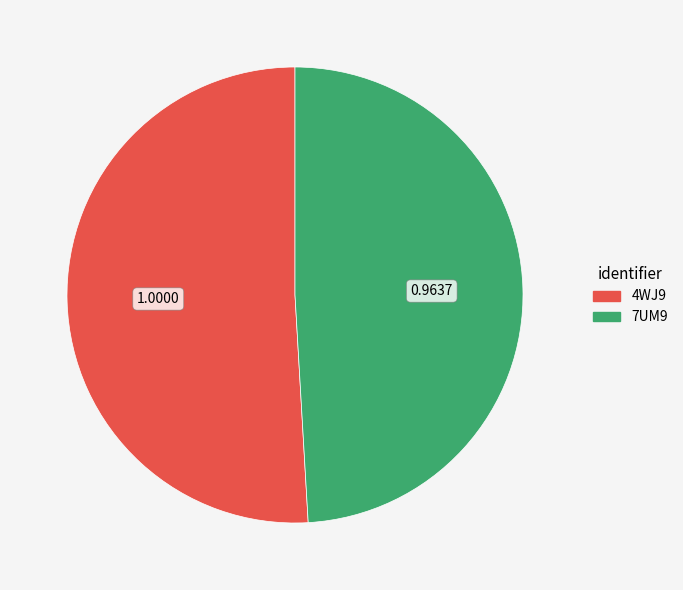

Combined, do 4WJ9 and 7UM9 account for over 50%?

Yes